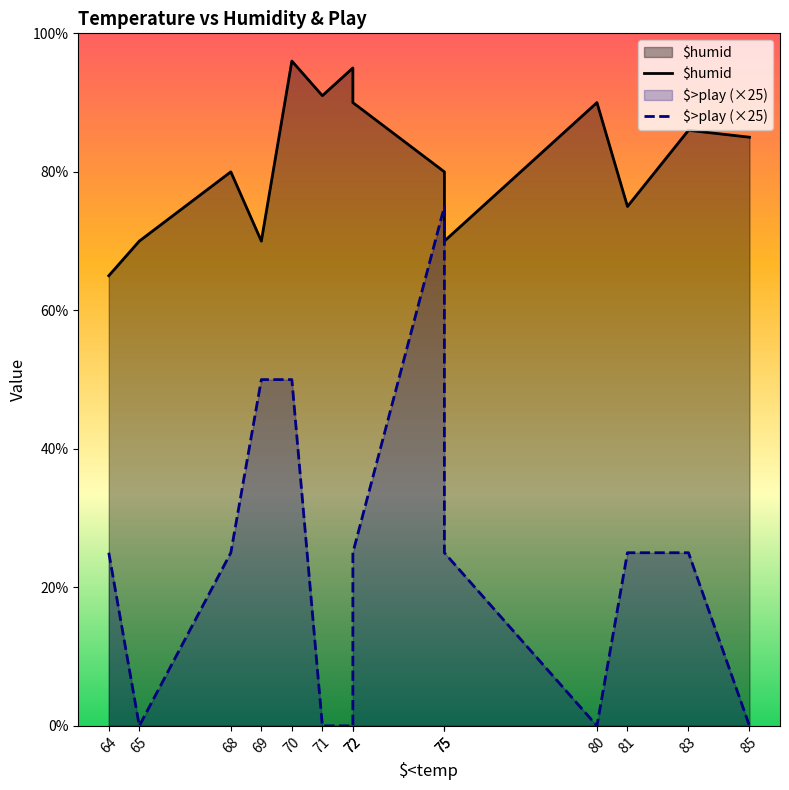

What is the average value of the $humid series?

82